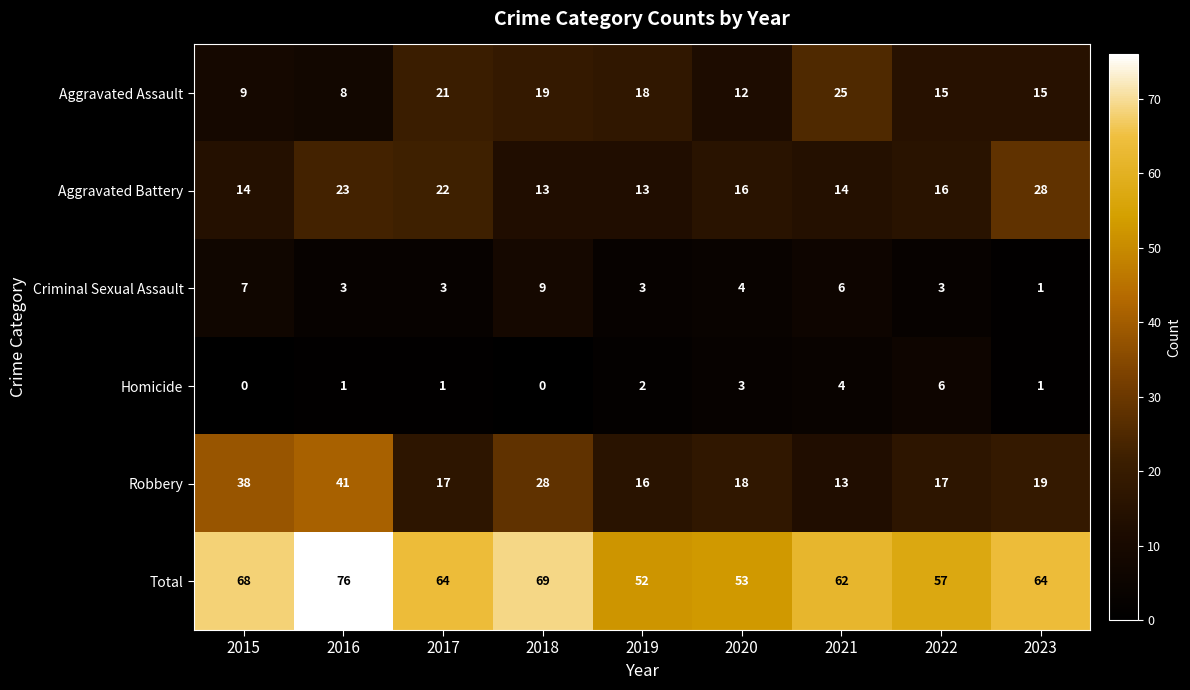

At which label does Criminal Sexual Assault first exceed 3?

2015